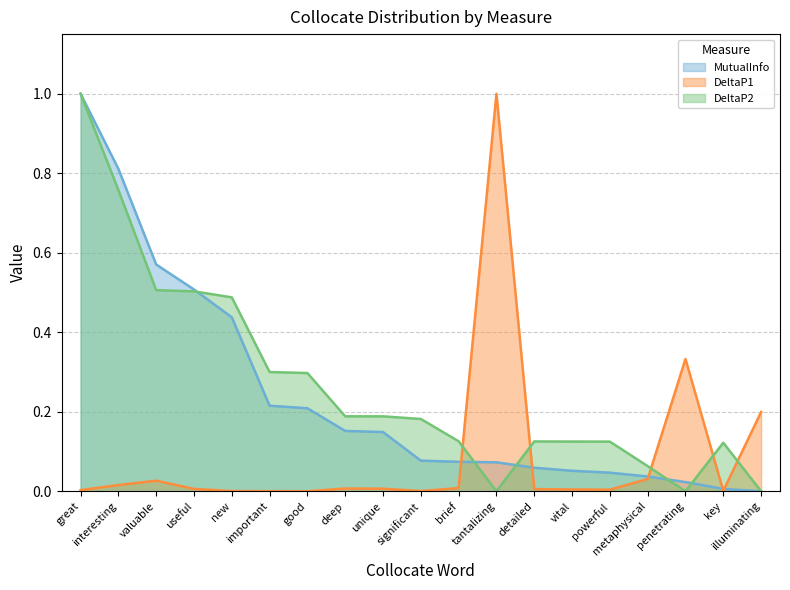

Which category has the lowest value in the DeltaP1 series?

good